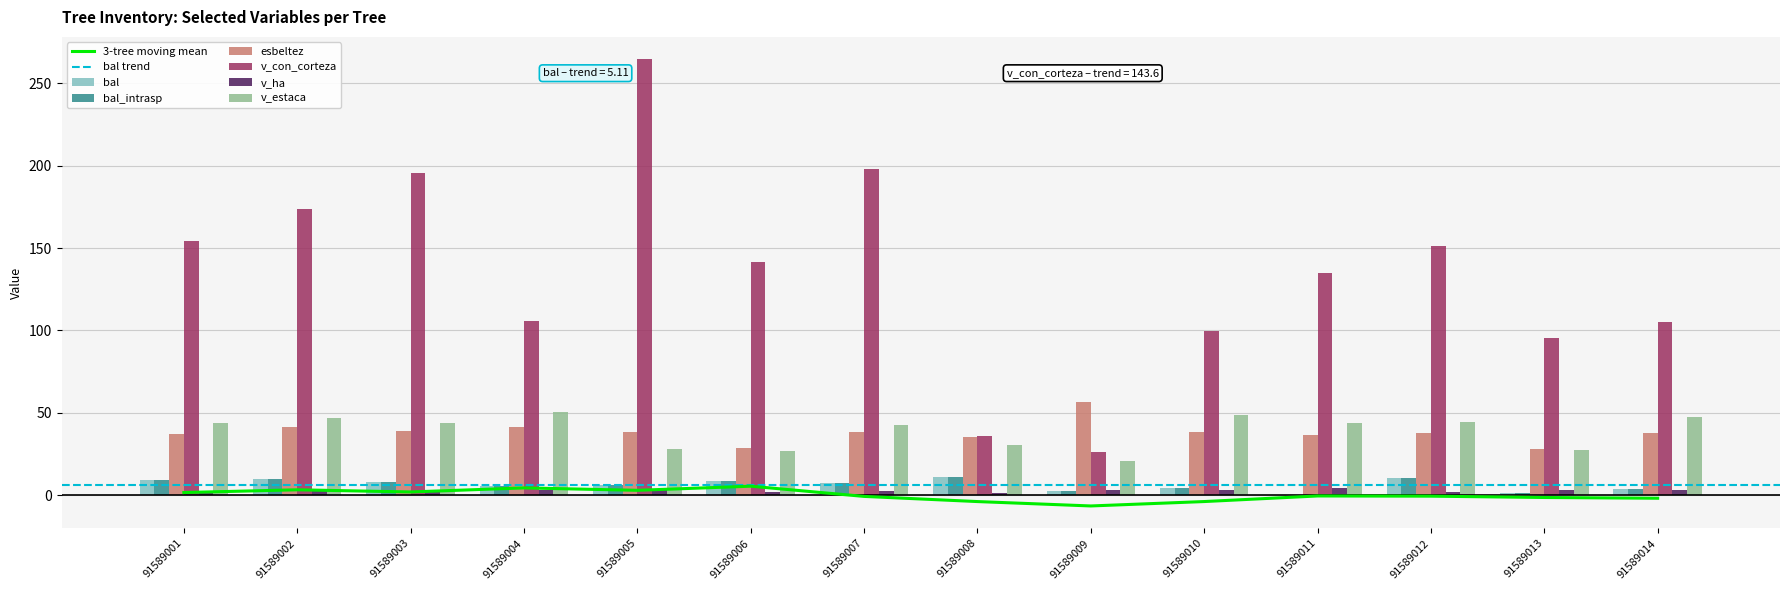

True or false: v_ha has a value of 0.8 at 91589007.

False